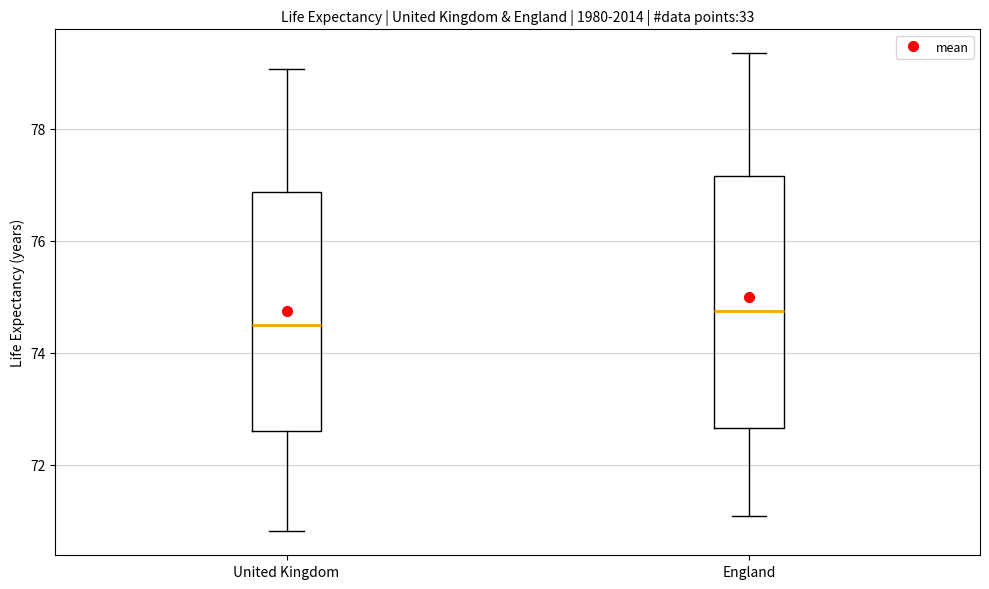

Which box is the tallest, from its lower edge to its upper edge?

England